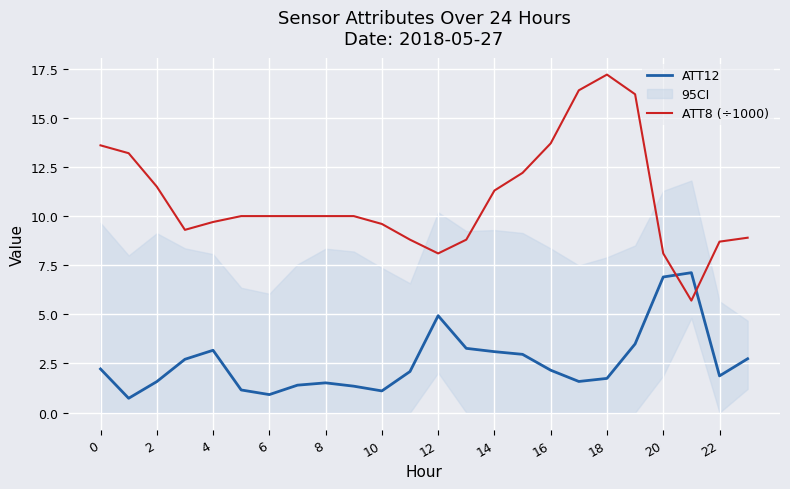

What is the label of the 9th point from the right?

15